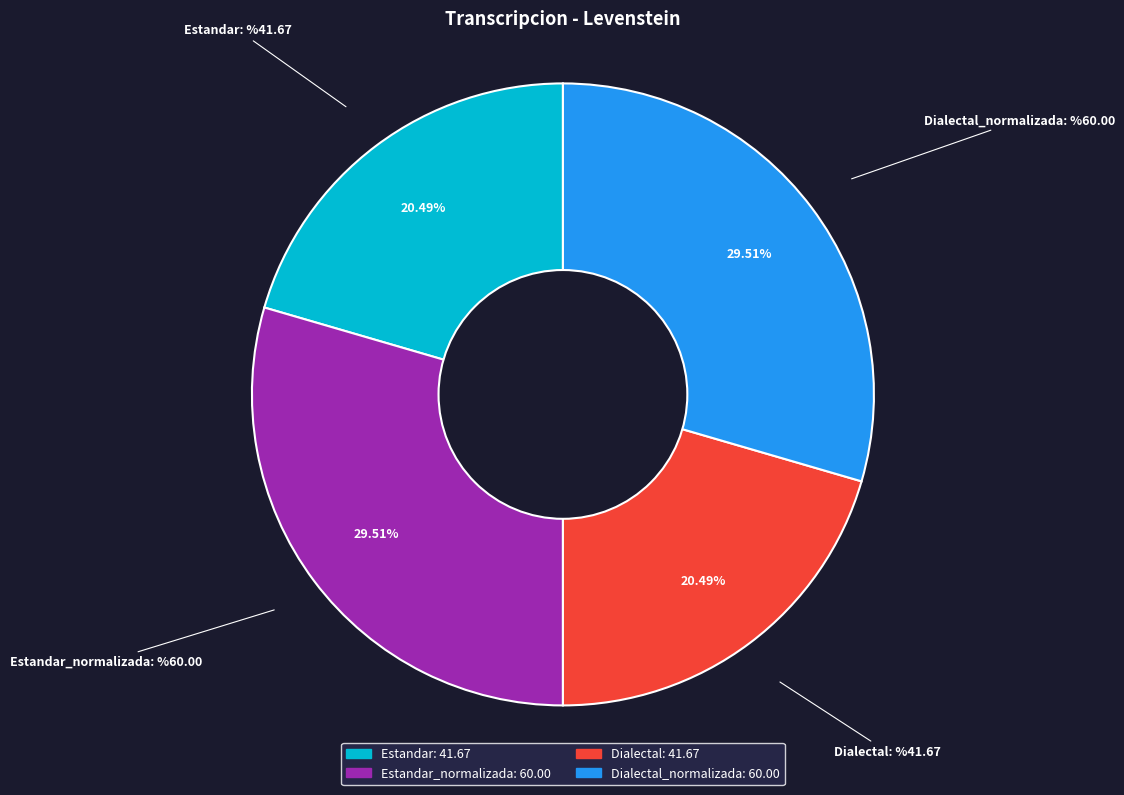

What percentage is the Dialectal slice, to the nearest percent?

20%